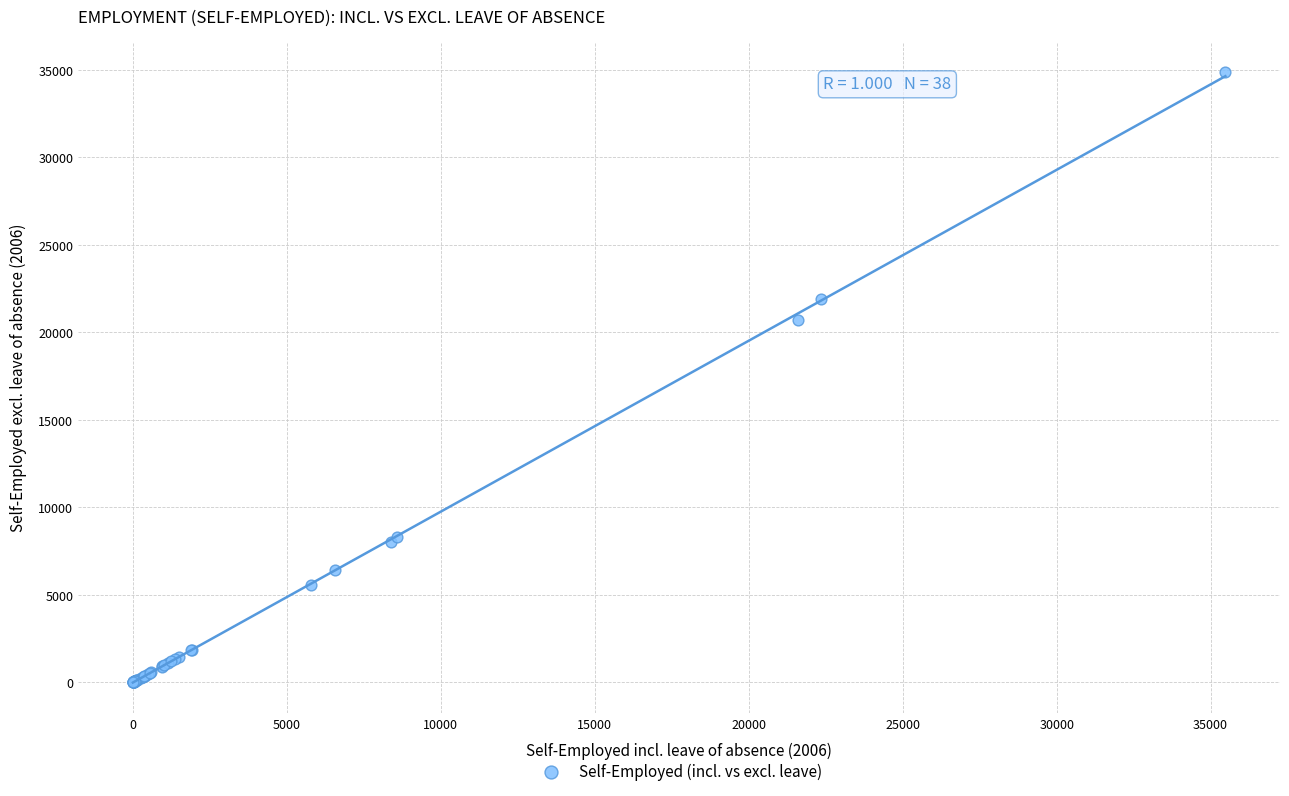

What Y value in the scatter plot is closest to 17434?

20729.7